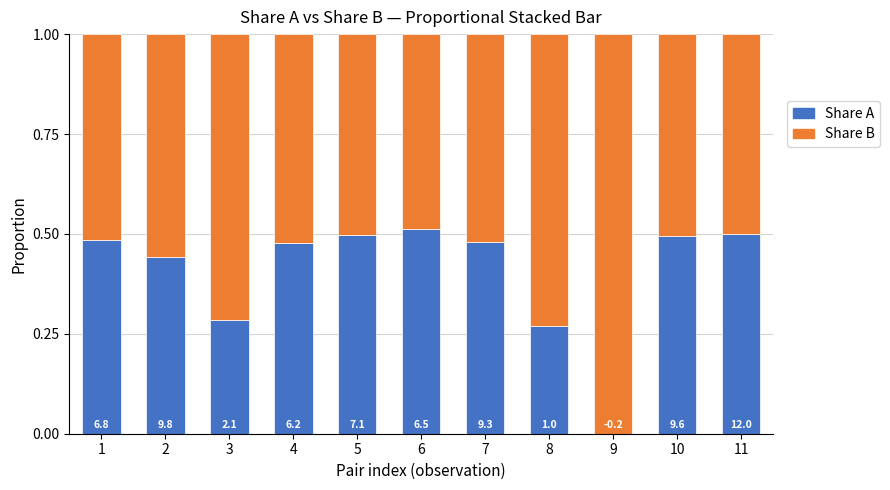

What are all the series names shown in the legend?

Share A, Share B